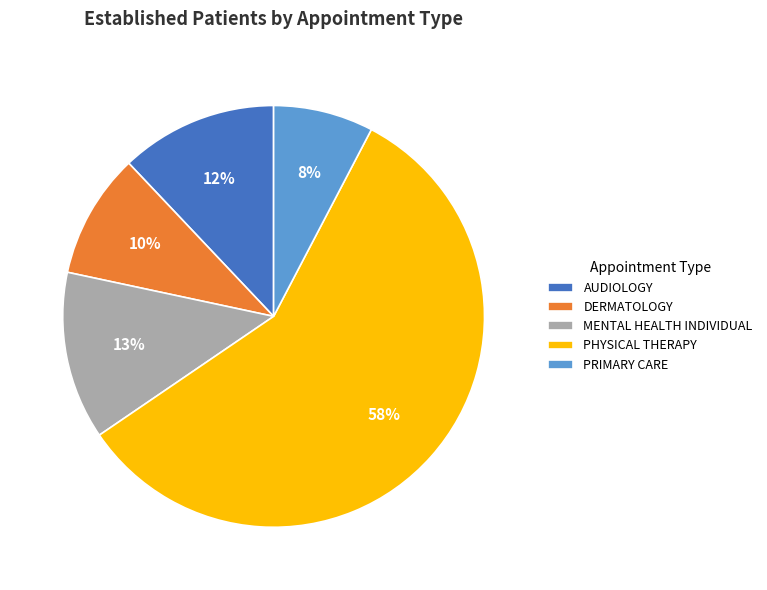

To the nearest percent, what portion does MENTAL HEALTH INDIVIDUAL represent?

13%